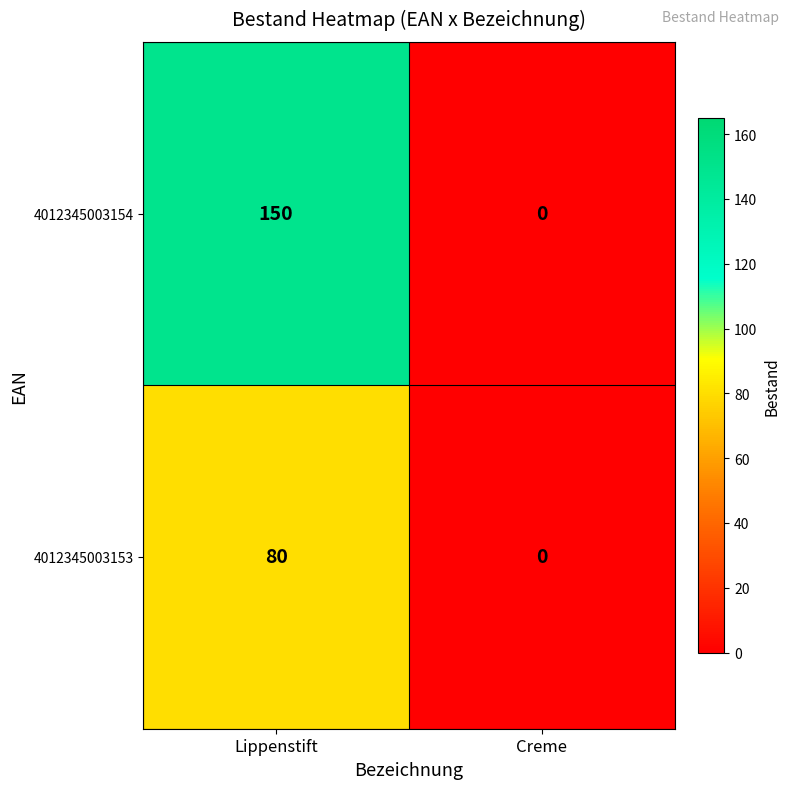

Is it true that 4012345003154 equals 232 at Lippenstift?

False